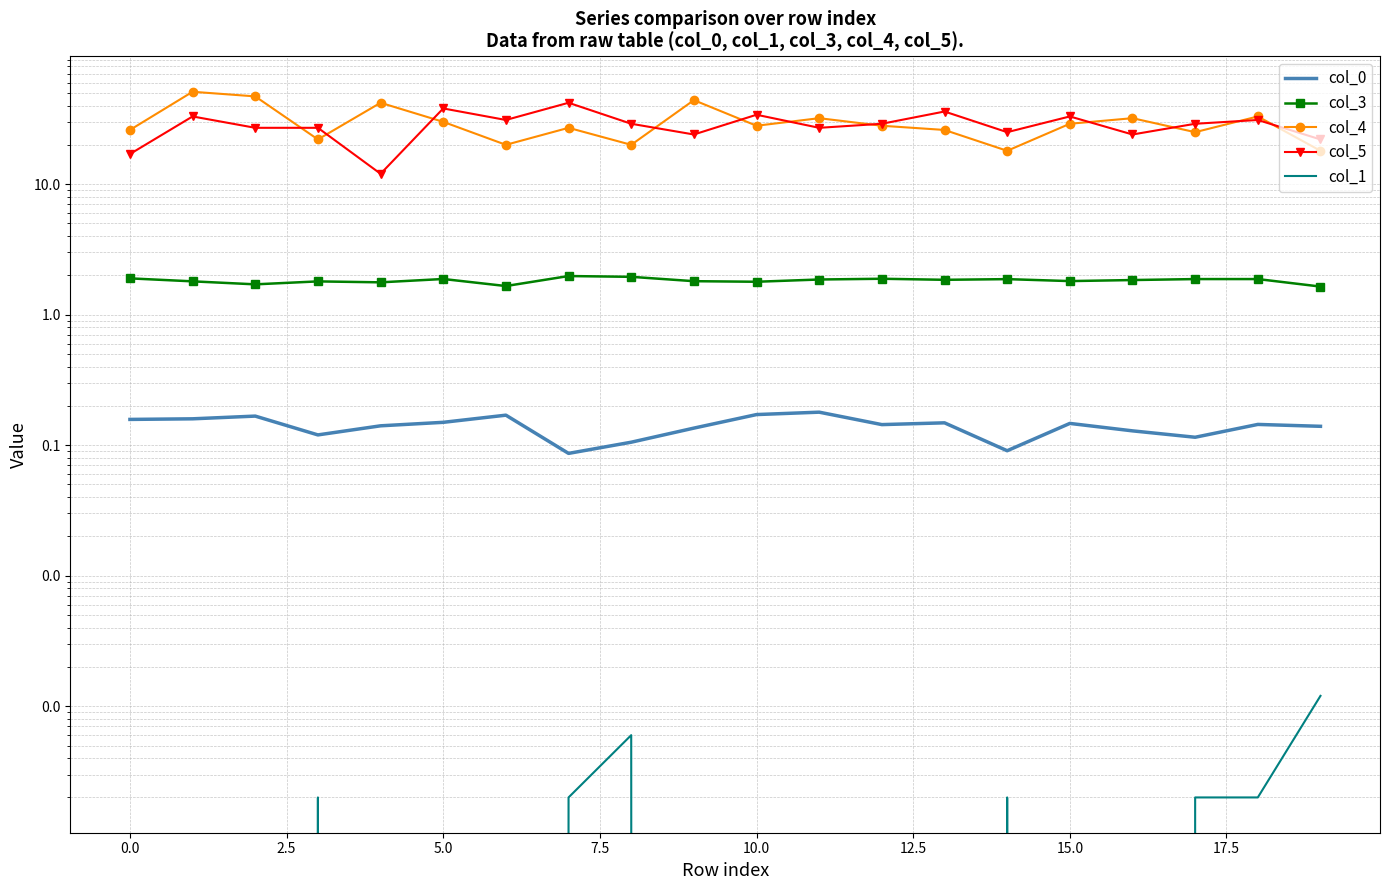

What is the approximate value of col_0 at 11?

0.2